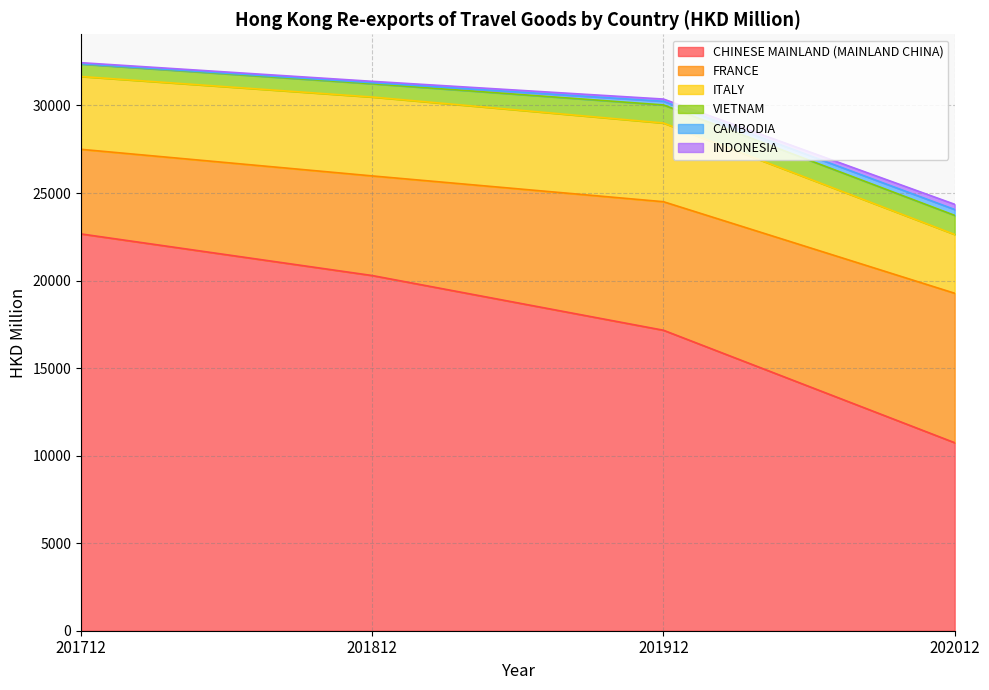

At which label does CAMBODIA reach its minimum?

201712